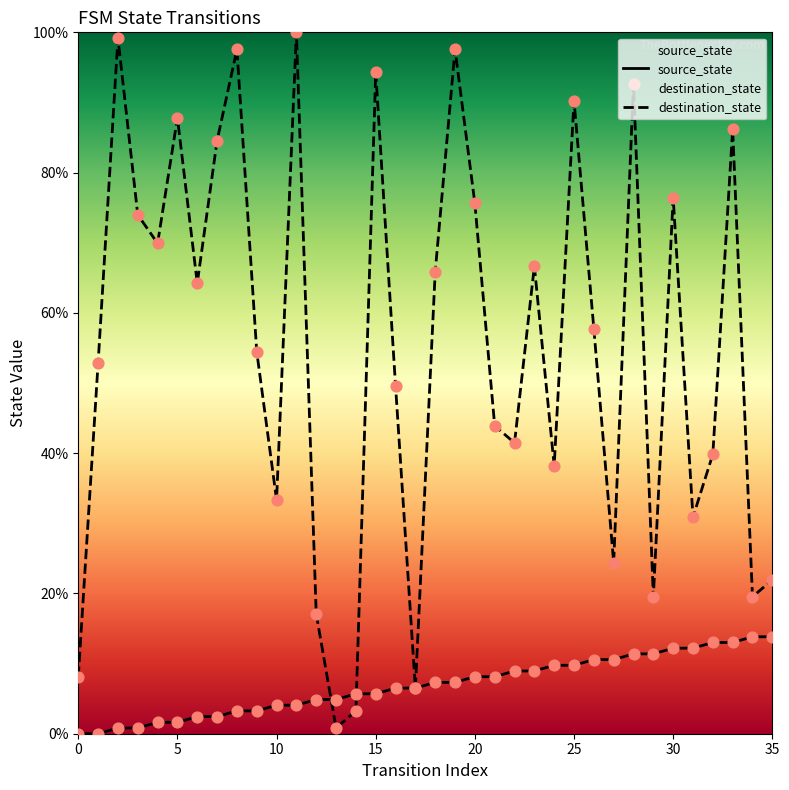

Which series contains the highest Y value?

destination_state